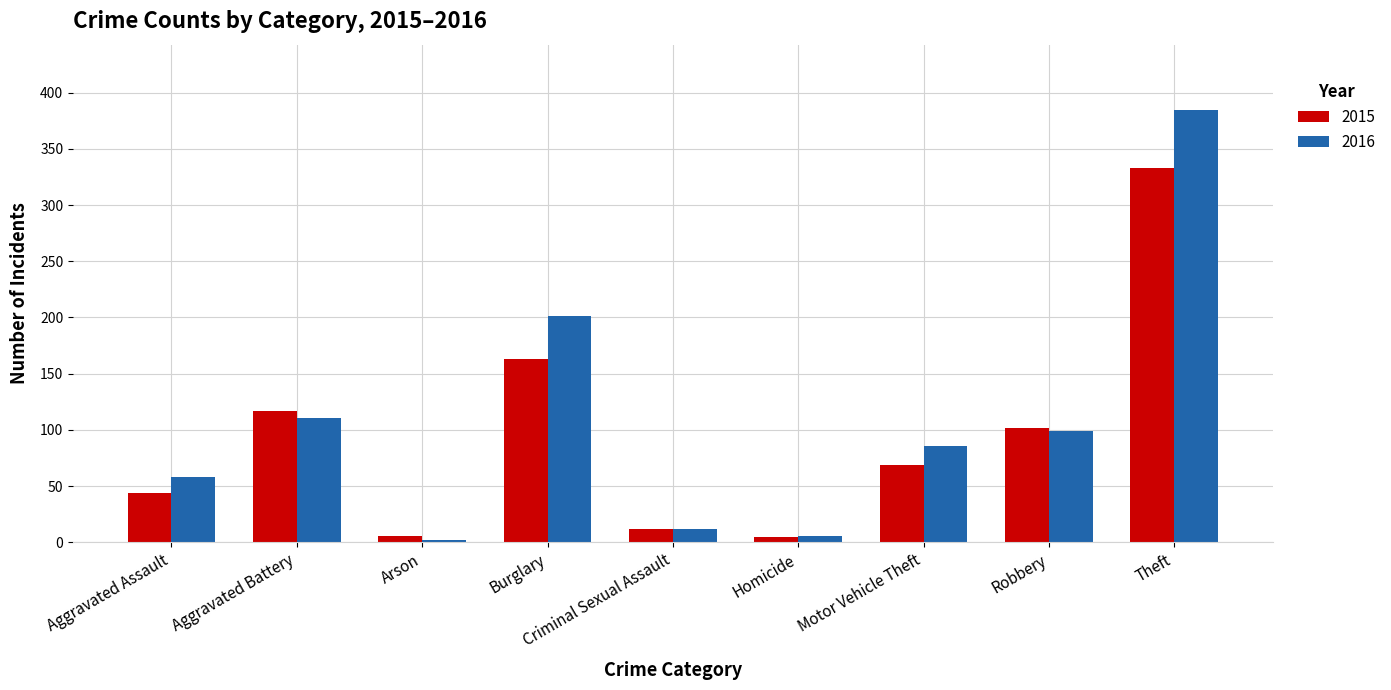

List the labels in order of 2016 value, smallest first.

Arson, Homicide, Criminal Sexual Assault, Aggravated Assault, Motor Vehicle Theft, Robbery, Aggravated Battery, Burglary, Theft